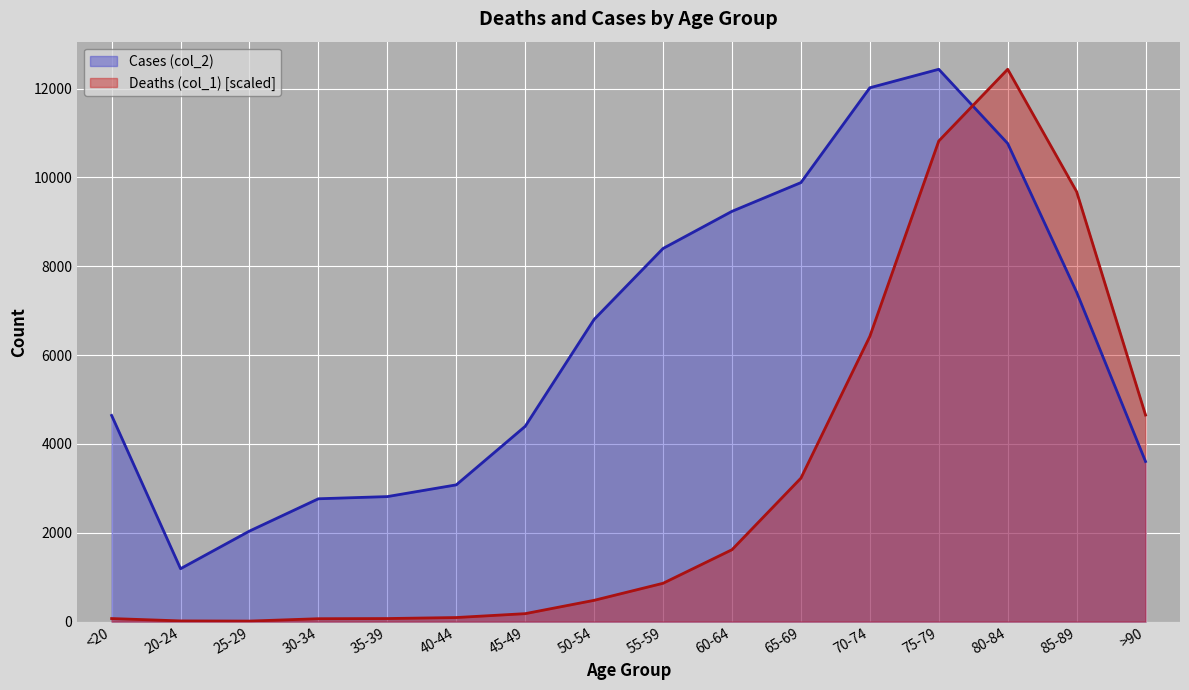

True or false: Deaths (col_1) has more than 1 points higher than both neighbors.

False